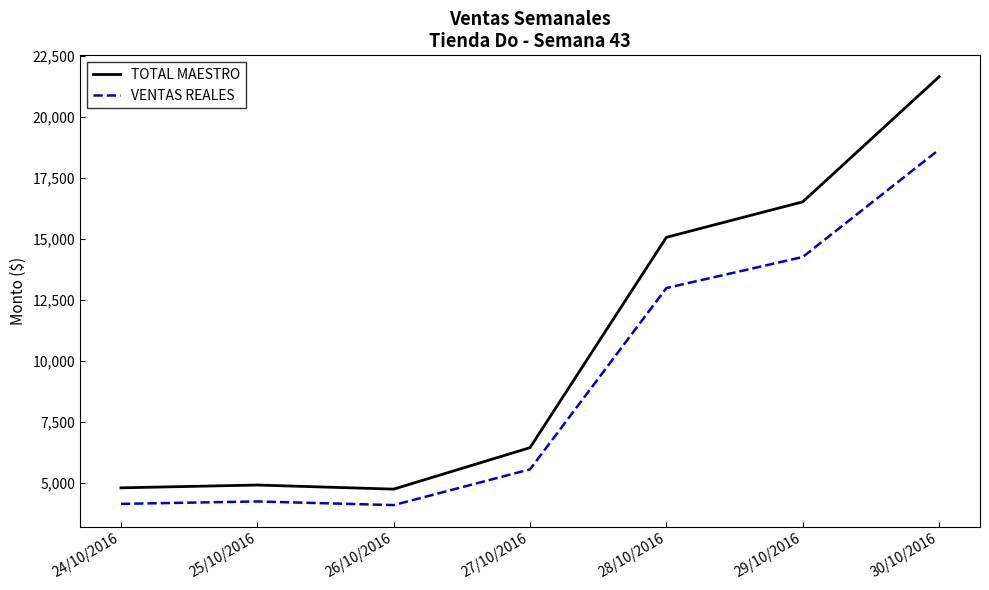

What is the smallest value displayed?

4090.4